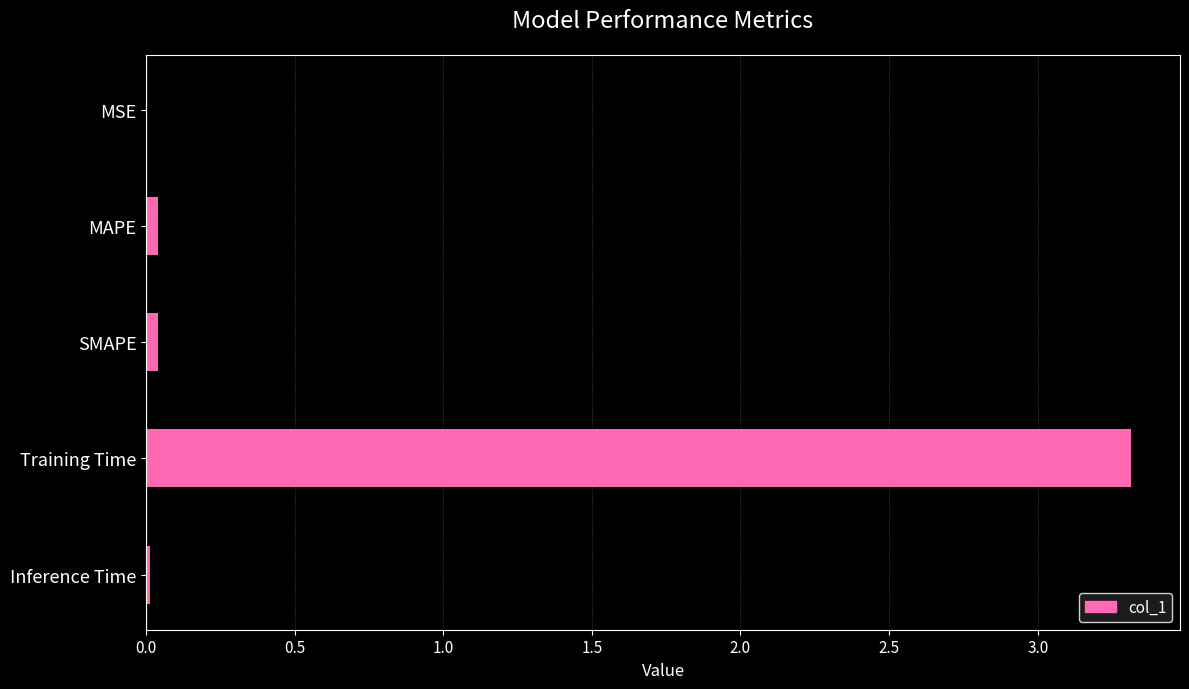

Are the bars horizontal?

Yes